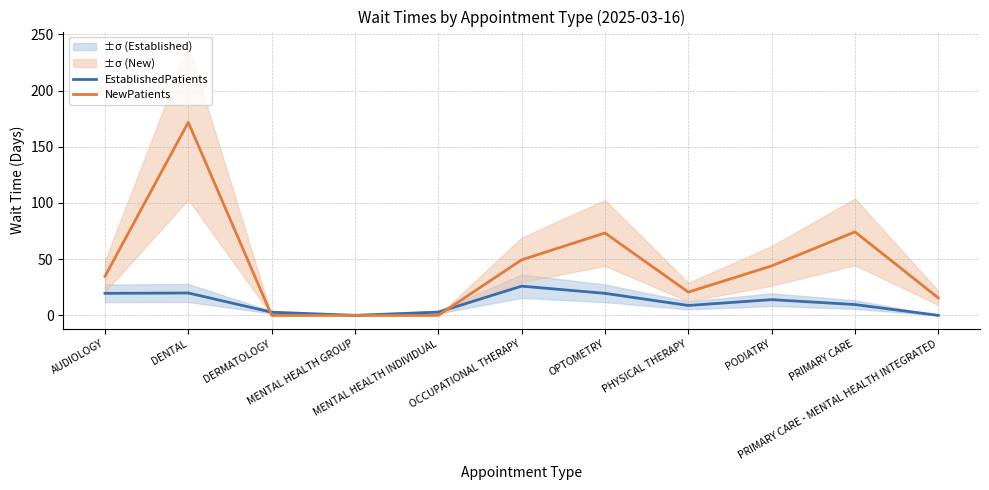

Where is the first local minimum for EstablishedPatients?

MENTAL HEALTH GROUP